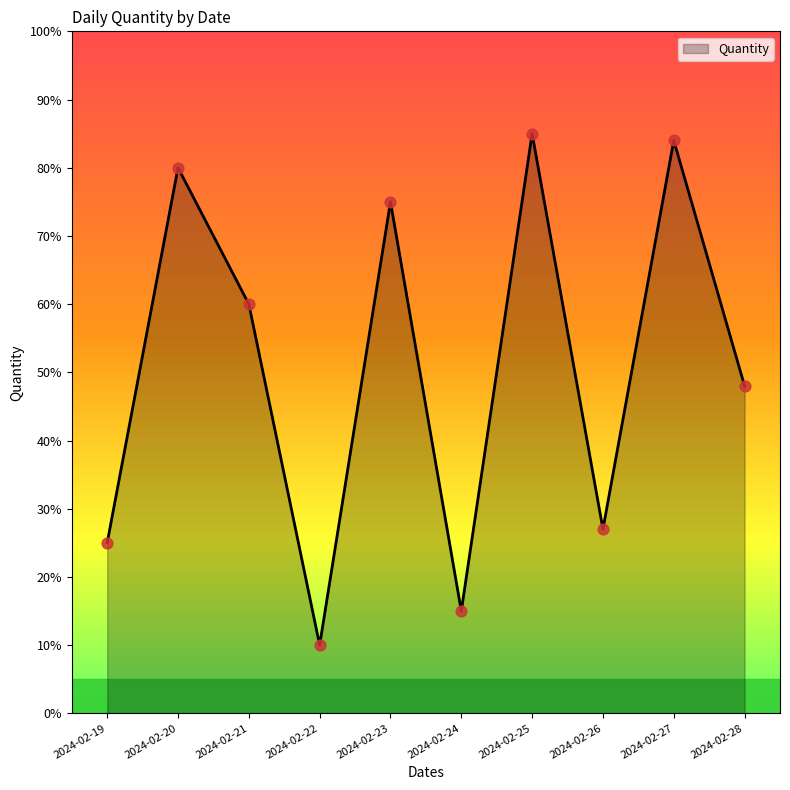

What is the change in value from 2024-02-19 to 2024-02-21?

+35